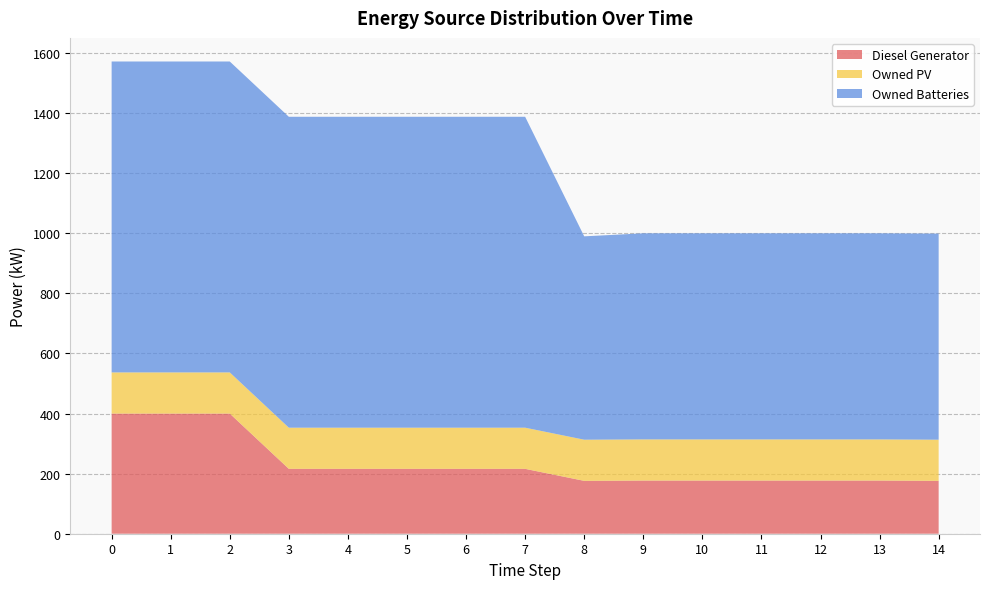

Reading right to left, what are all the values shown in this chart?

Diesel Generator: 176	177	177	177	177	177	176	216	216	216	216	216	400	400	400
Owned PV: 137	137	137	137	137	137	137	137	137	137	137	137	137	137	137
Owned Batteries: 686	686	686	686	686	686	677	1035	1035	1035	1035	1035	1035	1035	1035